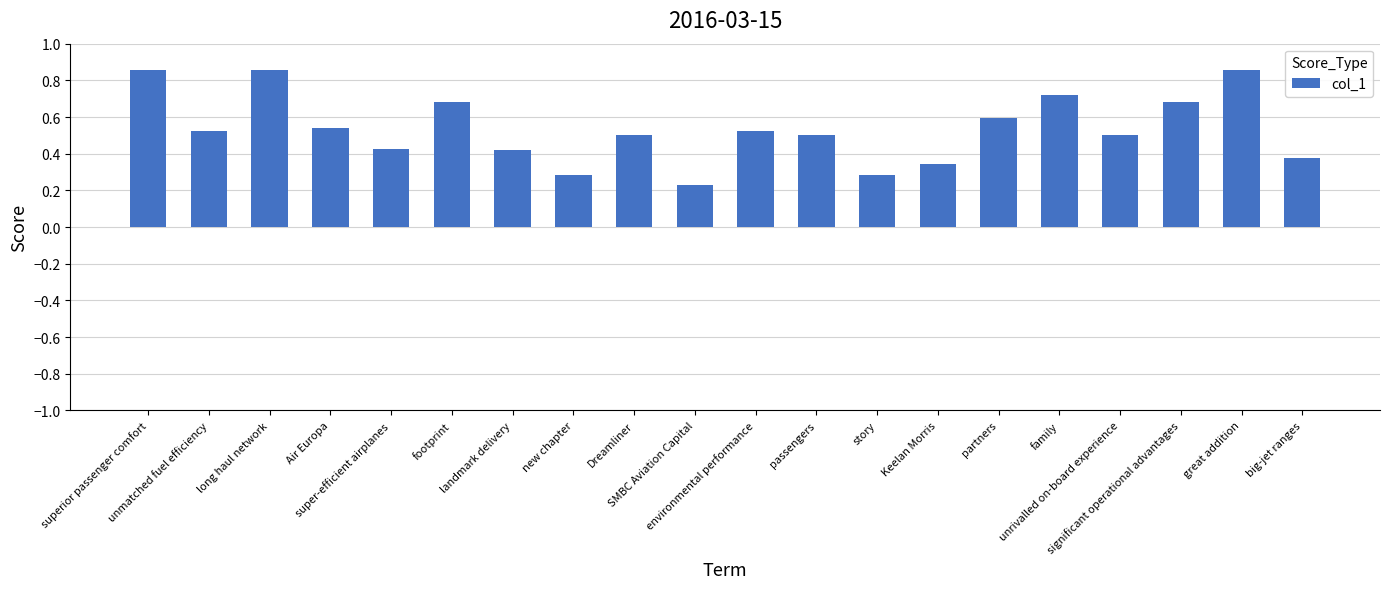

True or false: the data shows 0.3 at new chapter.

True